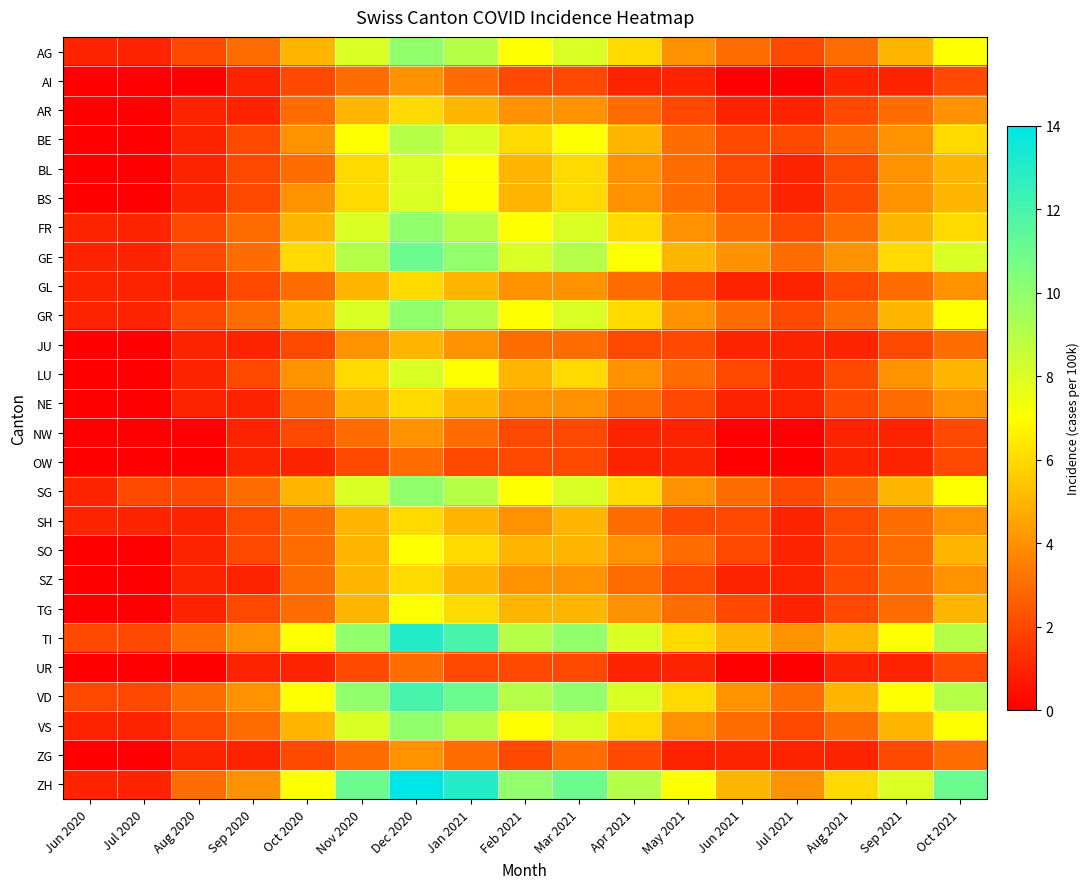

At which category does the chart reach its minimum across all series?

Jun 2020